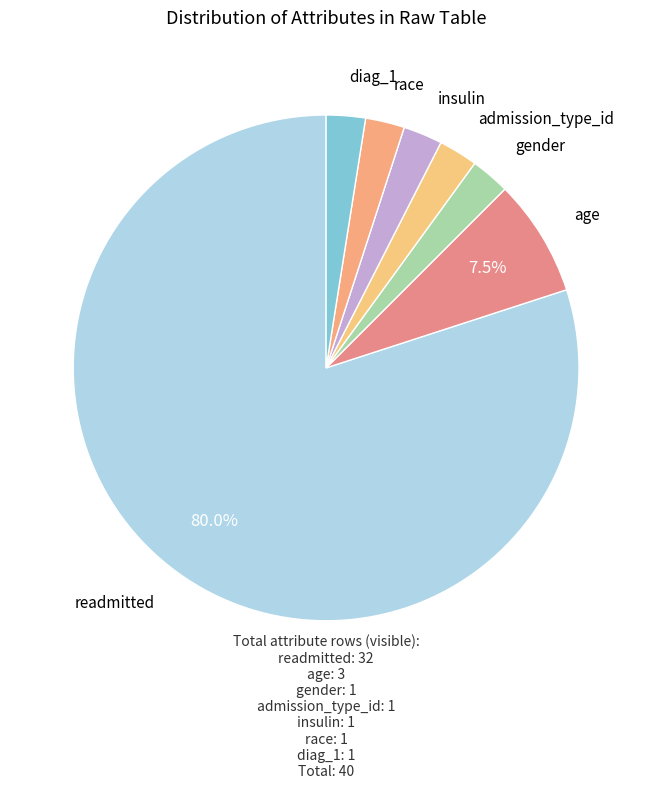

Is the sum of admission_type_id and race greater than half?

No